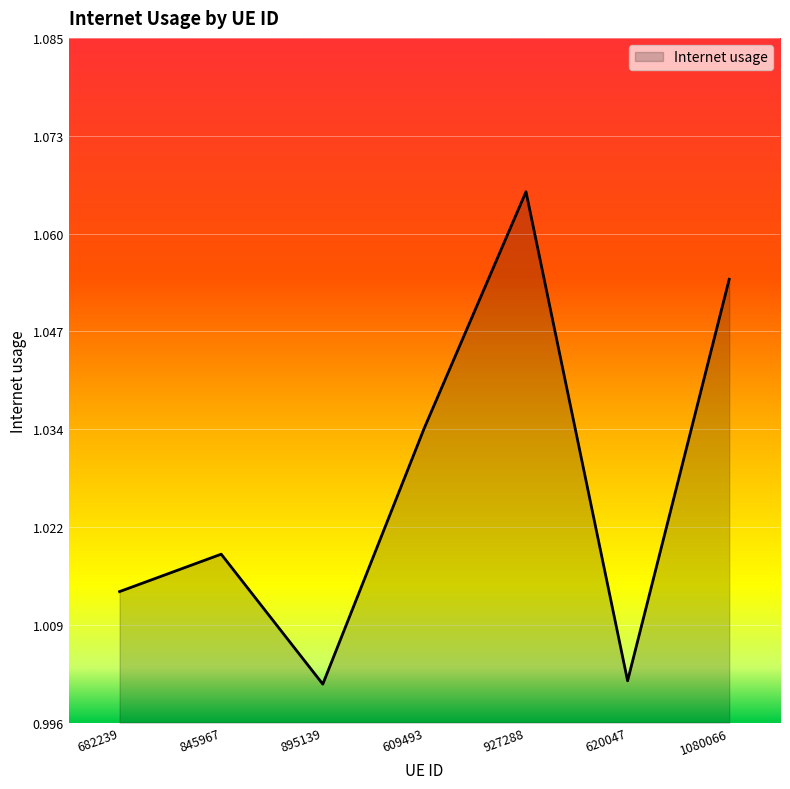

Which has a higher value, 927288 or 1080066?

927288